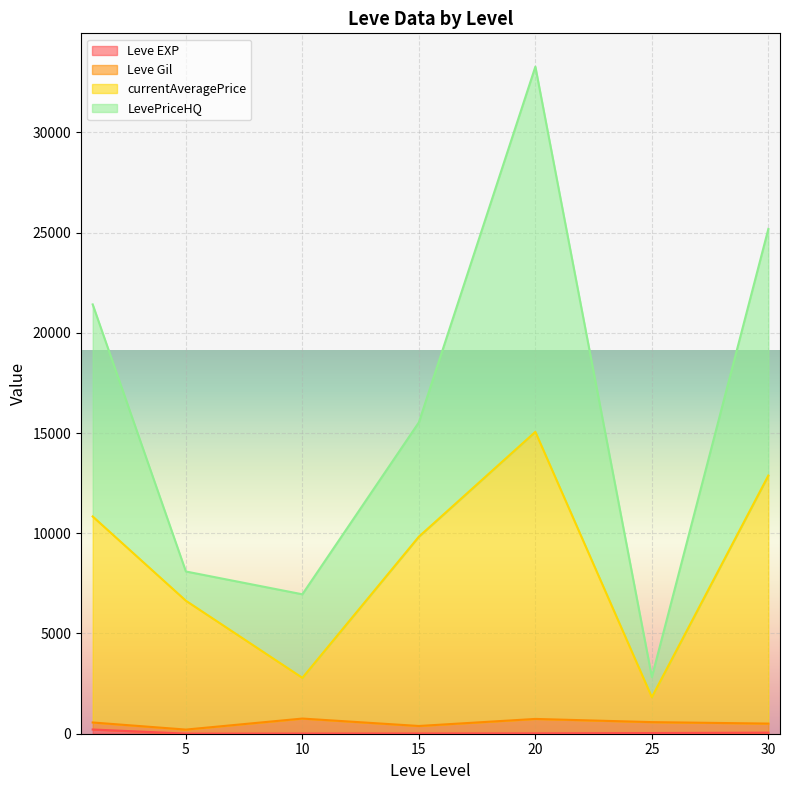

Is it true that Leve EXP equals 9 at 10?

True